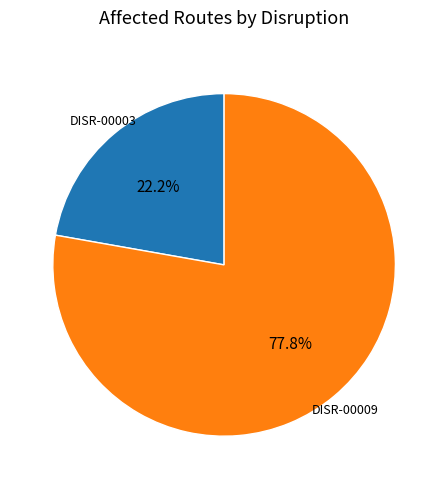

What percentage is the DISR-00009 slice, to the nearest percent?

78%